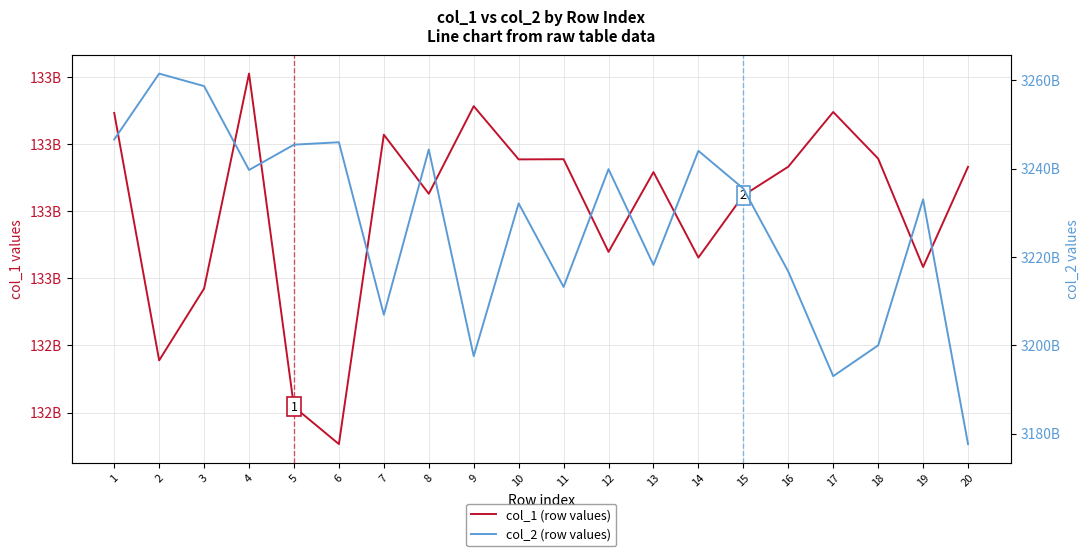

How many distinct data groups are displayed?

2